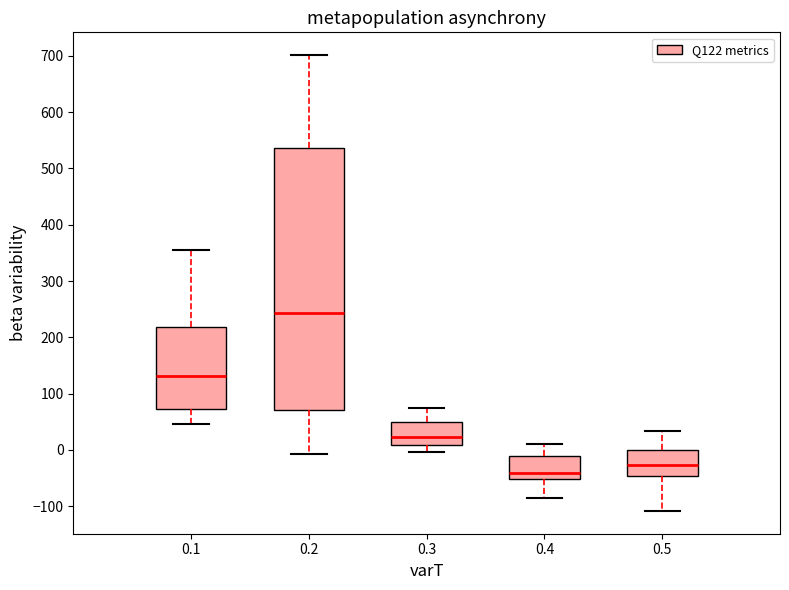

Where does the lower whisker of the box at x = 0.5 end on the y-axis? The values are not printed on the chart, so give them approximately, as read against the axis.

-110